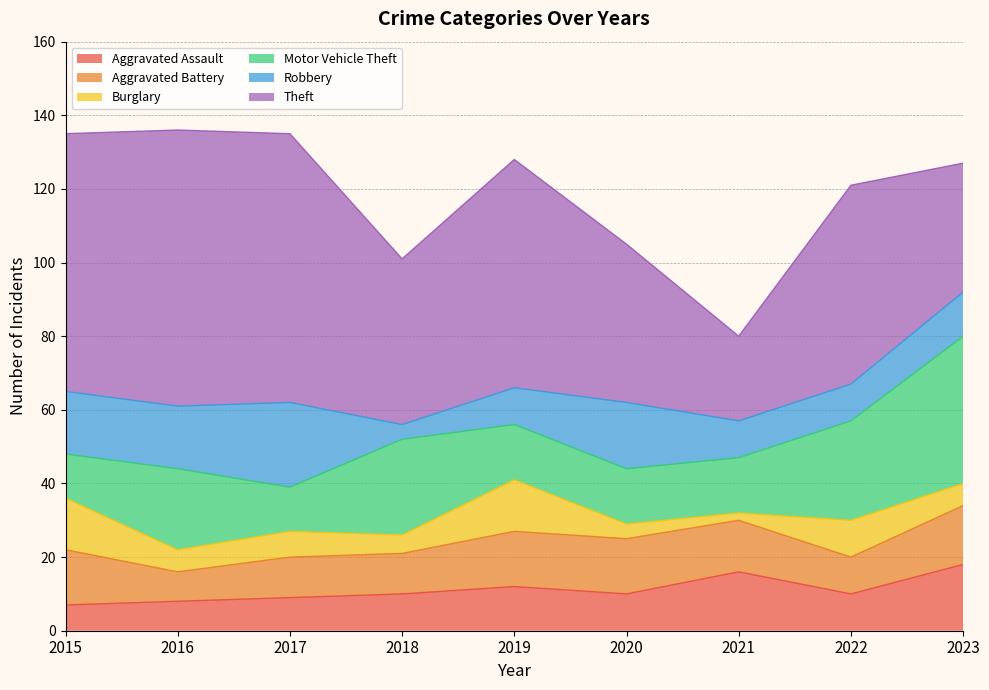

The Motor Vehicle Theft series shows 12 at 2017. True or false?

True